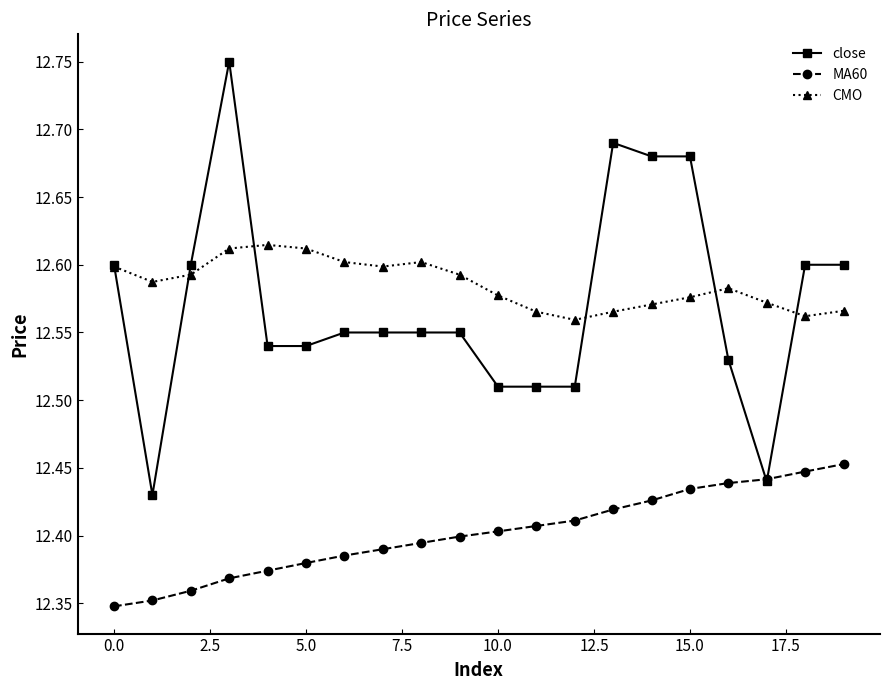

How many close values are between 12 and 13?

20